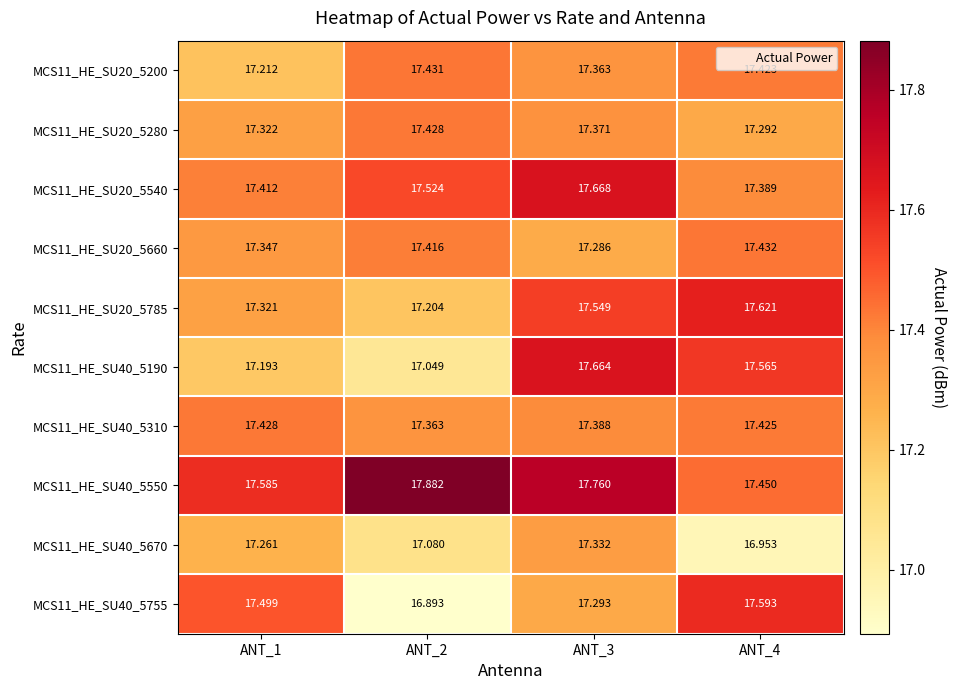

Is the value of MCS11_HE_SU40_5755 at ANT_1 greater than the value of MCS11_HE_SU40_5190 at ANT_1?

Yes